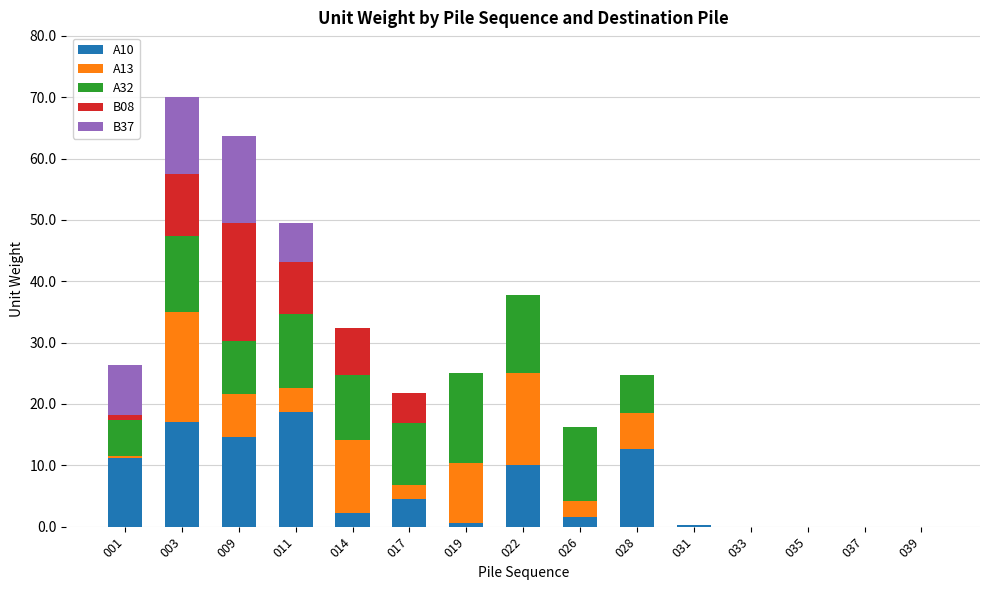

What is the total value across all series at 009?

63.7